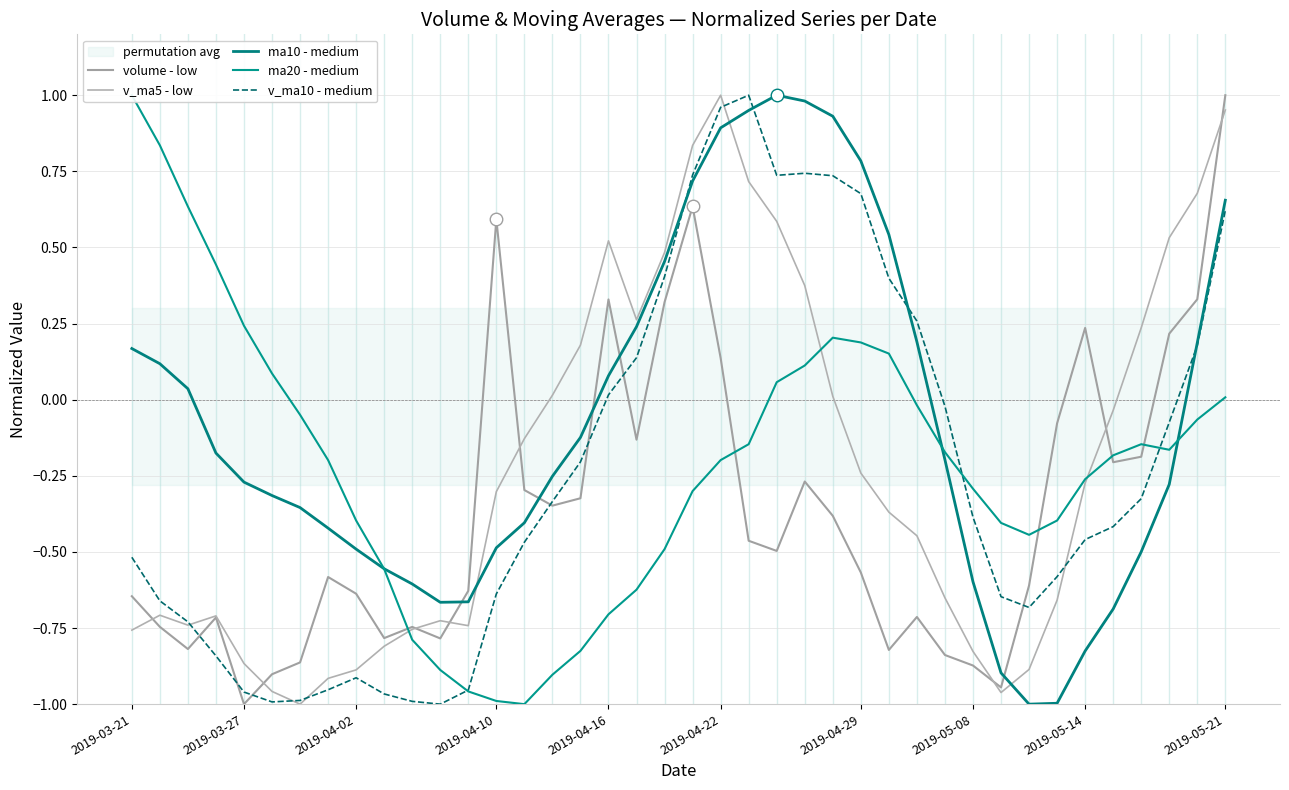

What is the value of the ma20 - medium point at the 37th from the left?

-0.1